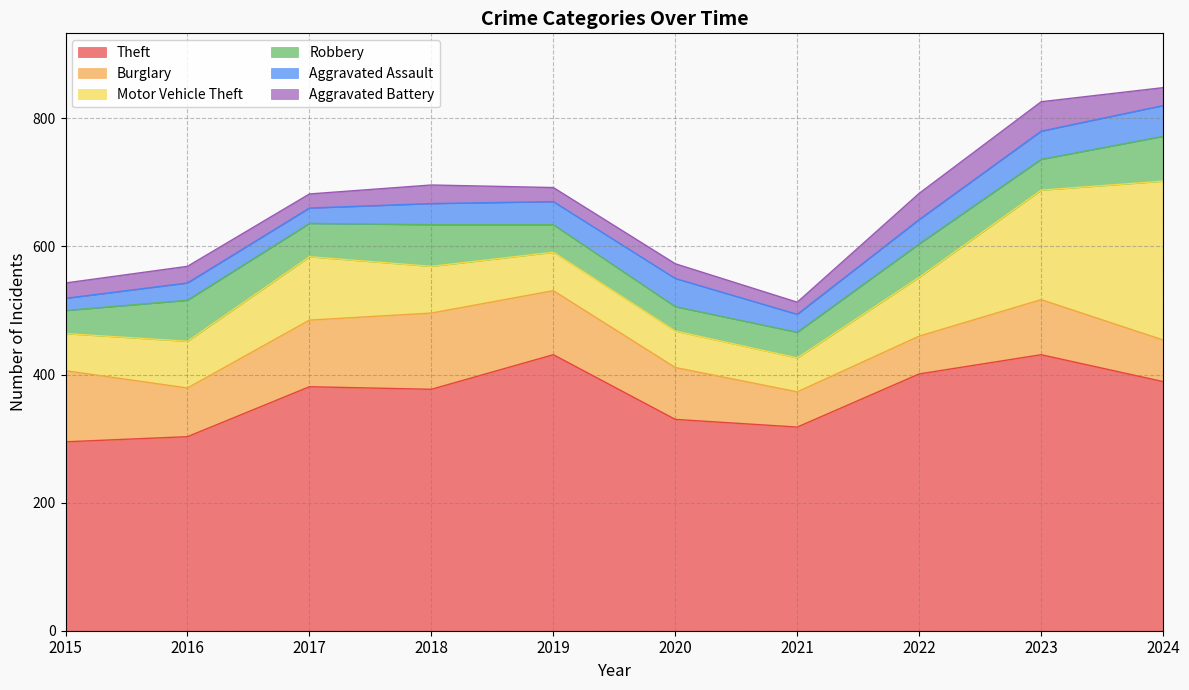

At which label does Theft reach its peak?

2019